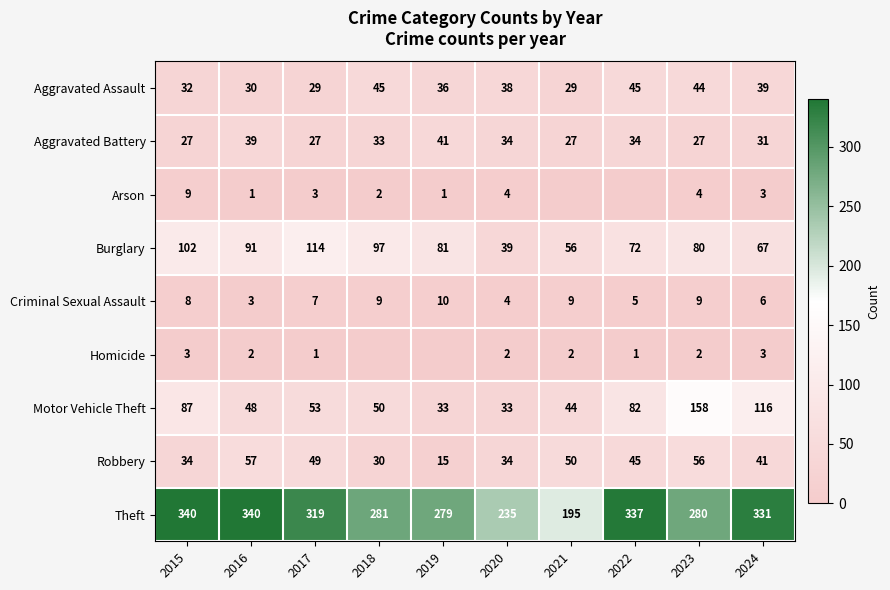

What is the difference between the highest and lowest values at 2017?

318